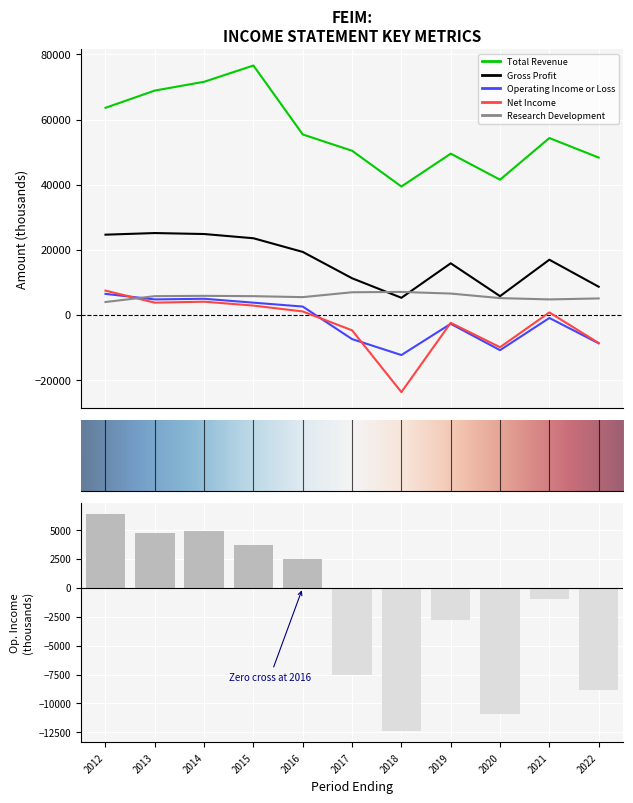

What position from the left is 2015-04-30?

4